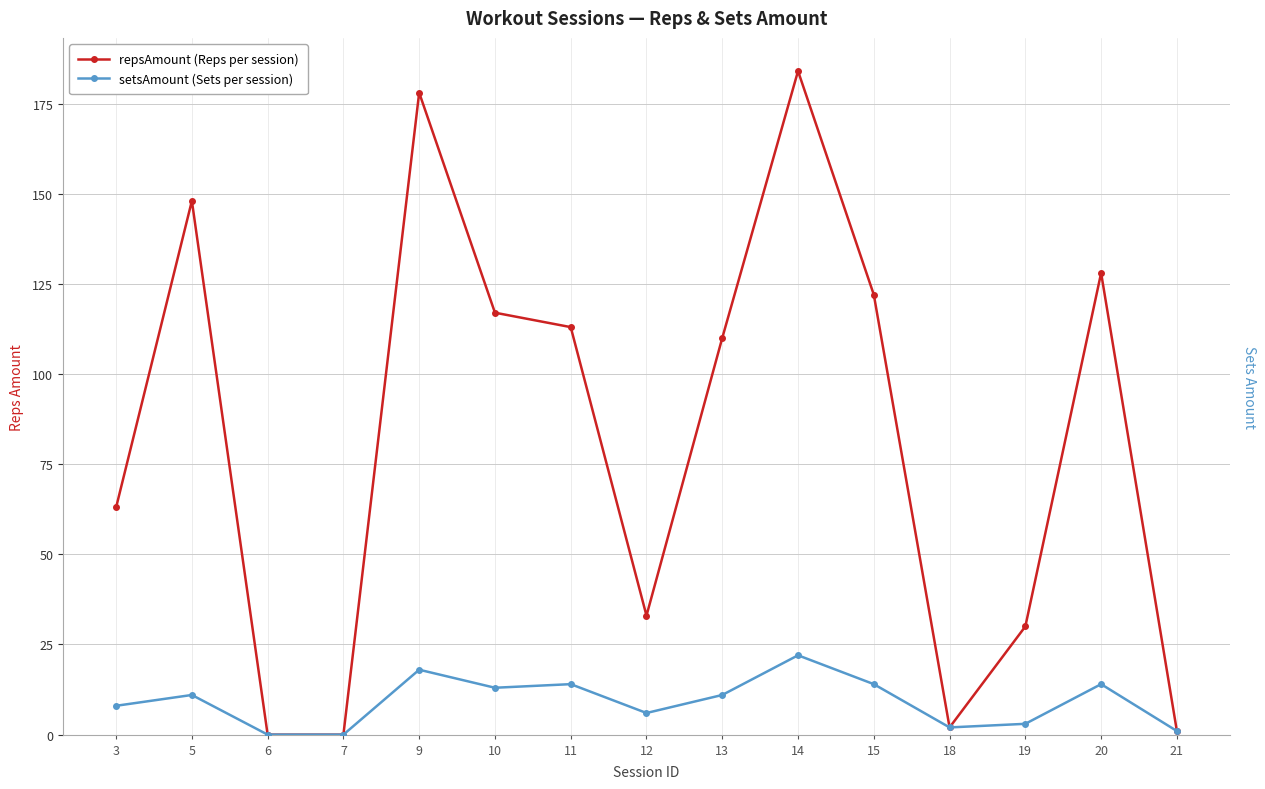

Read the setsAmount (Sets per session) value at 14, to the nearest 10.

20